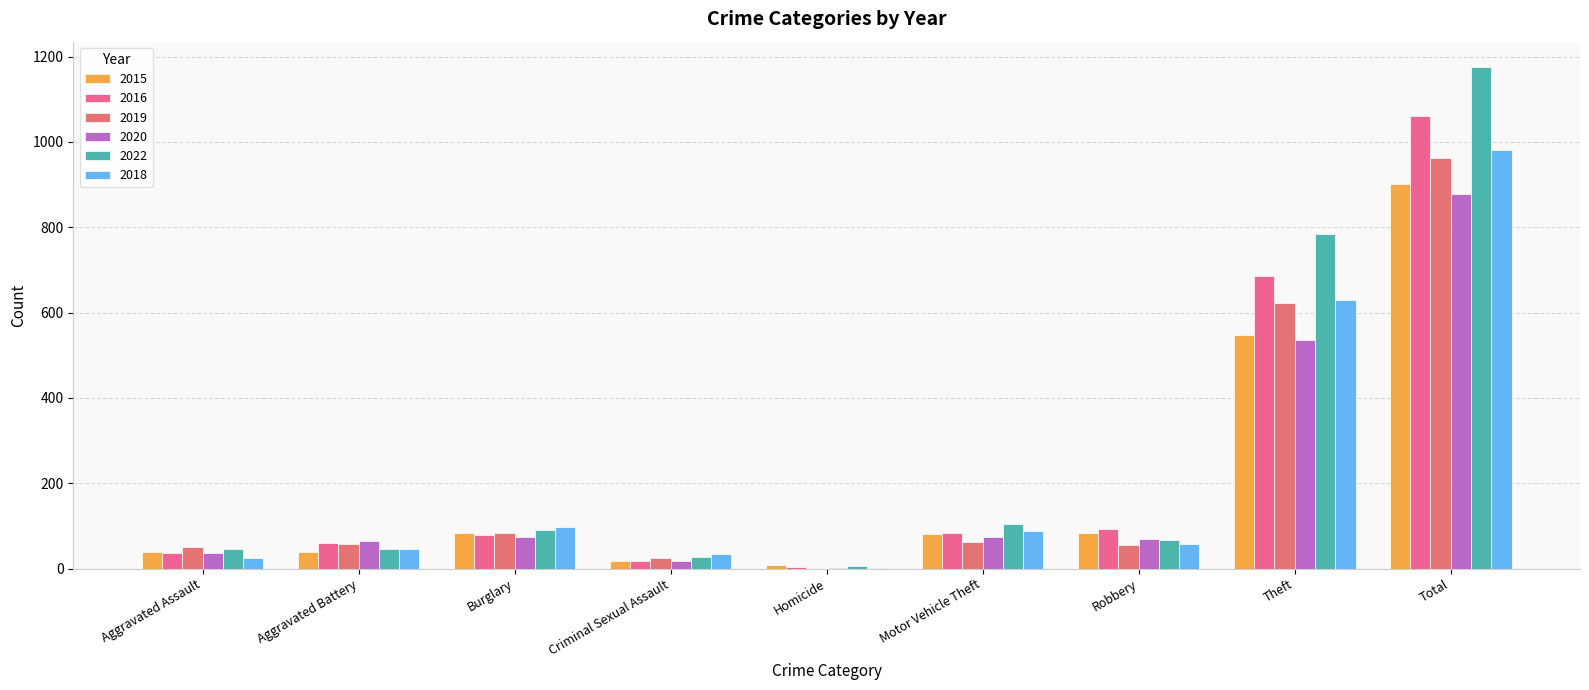

What is the difference between the 2016 values at Aggravated Assault and Aggravated Battery?

24